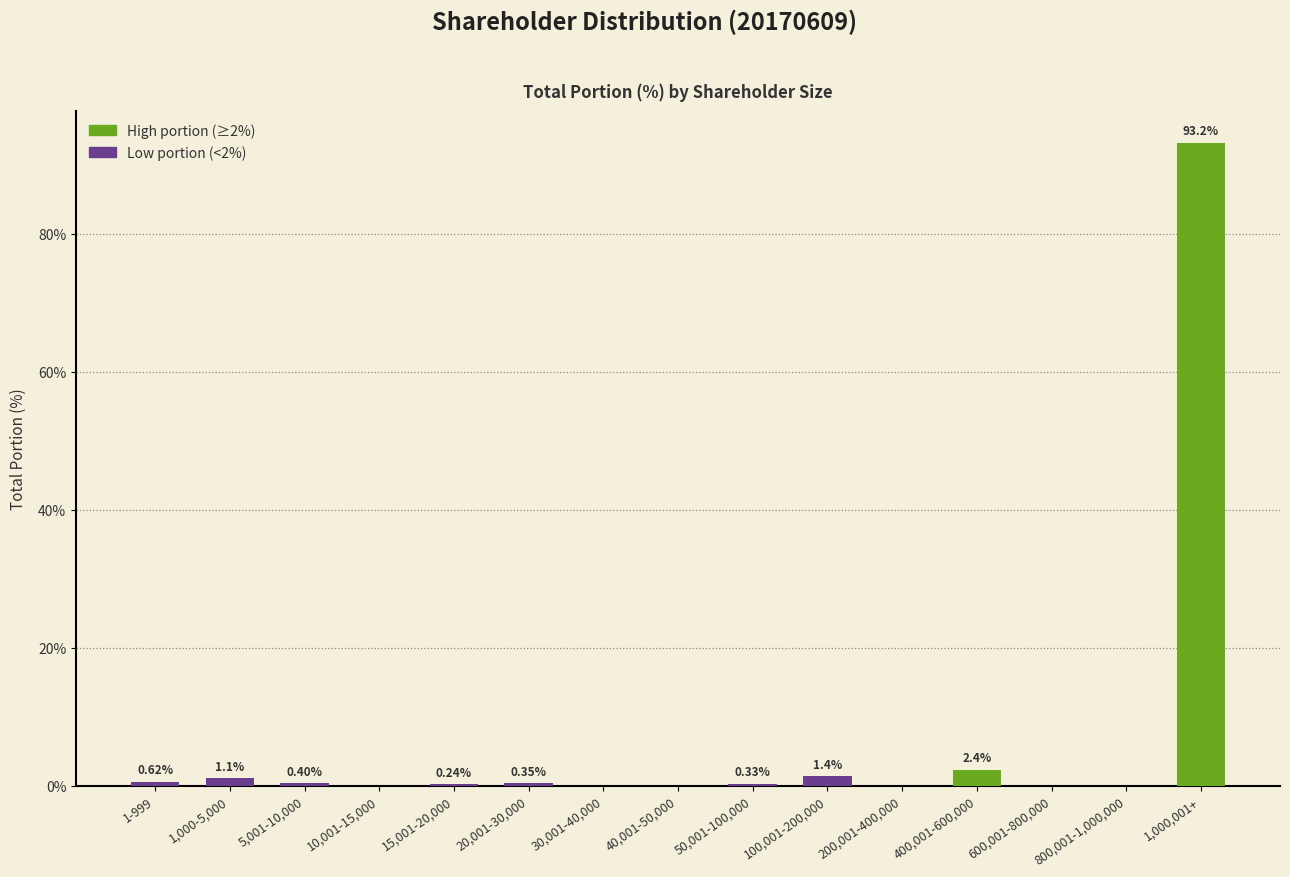

What is the difference between the values at 400,001-600,000 and 100,001-200,000?

1.0